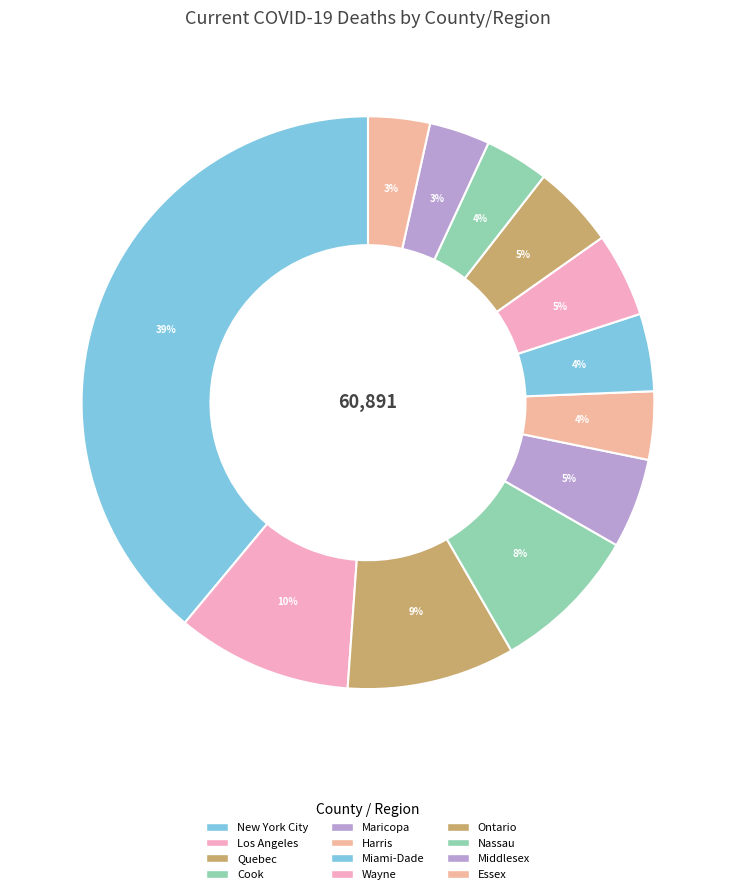

What is the smallest slice in the pie chart?

Middlesex